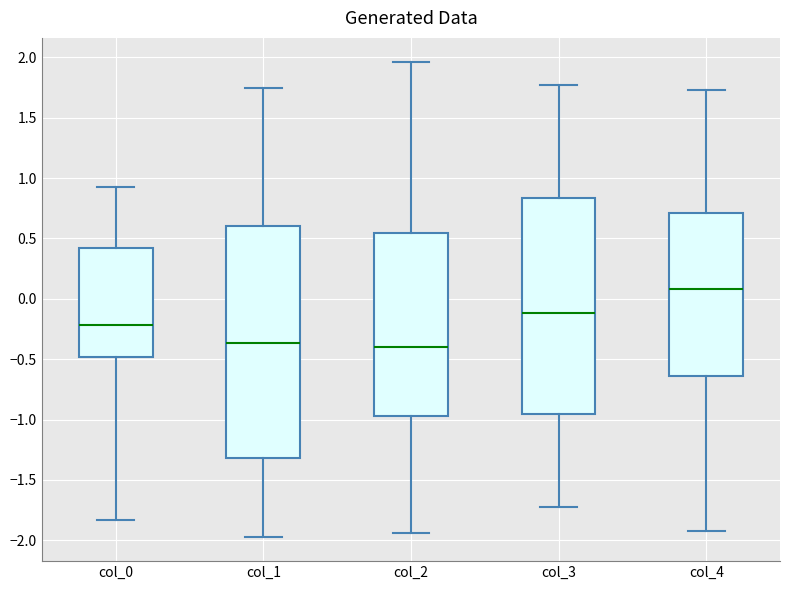

Reading left to right, transcribe this box plot: for each box, give where its median line is, the range the box spans, and where its two whiskers end, as read against the y-axis. The values are not printed on the chart, so give them approximately, as read against the axis.

col_0: median -0.20, box -0.50 to 0.40, whiskers -1.85 to 0.95
col_1: median -0.35, box -1.30 to 0.60, whiskers -2.00 to 1.75
col_2: median -0.40, box -0.95 to 0.55, whiskers -1.95 to 1.95
col_3: median -0.10, box -0.95 to 0.85, whiskers -1.75 to 1.75
col_4: median 0.10, box -0.65 to 0.70, whiskers -1.95 to 1.75